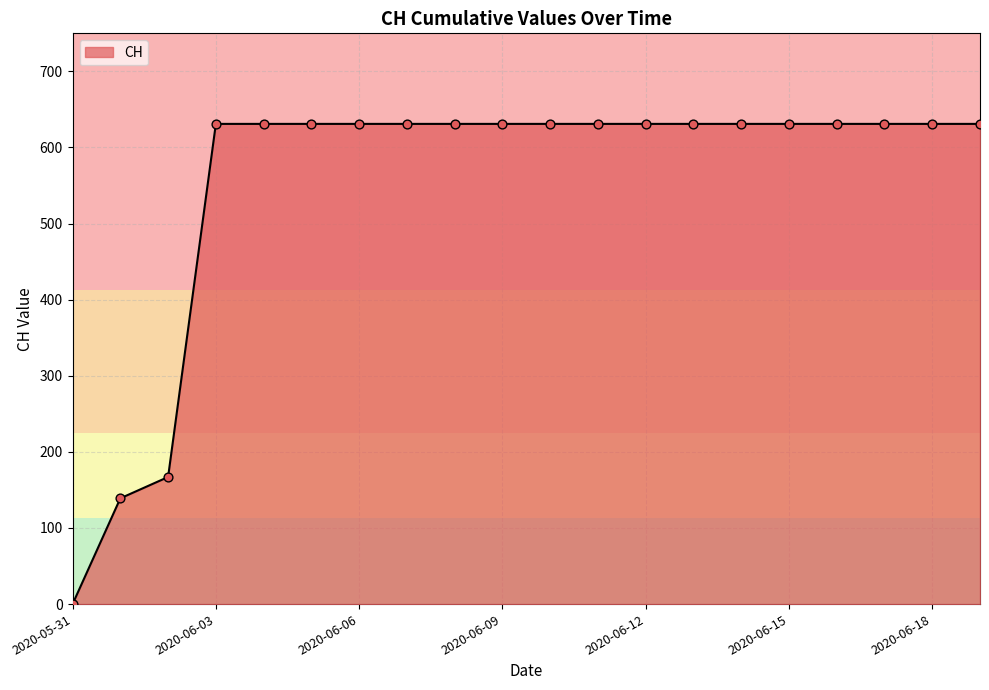

What is the difference between the maximum and minimum values?

631